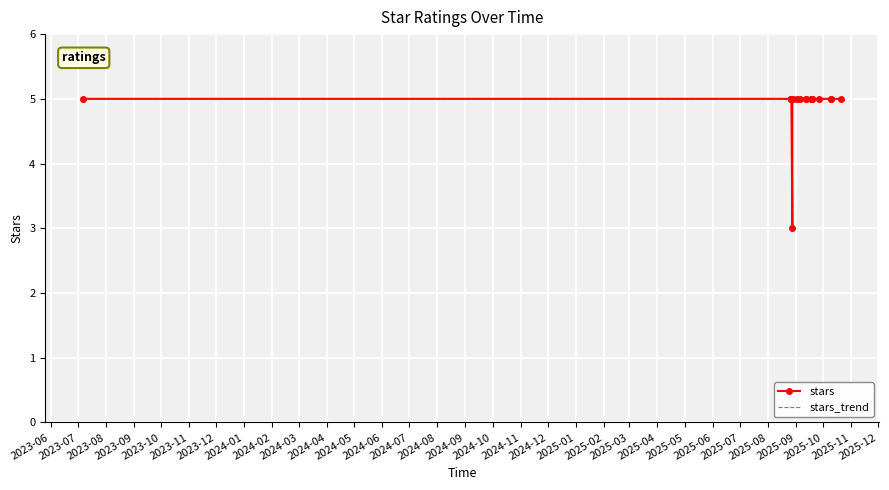

Count the stars values in the range 5 to 6.

20